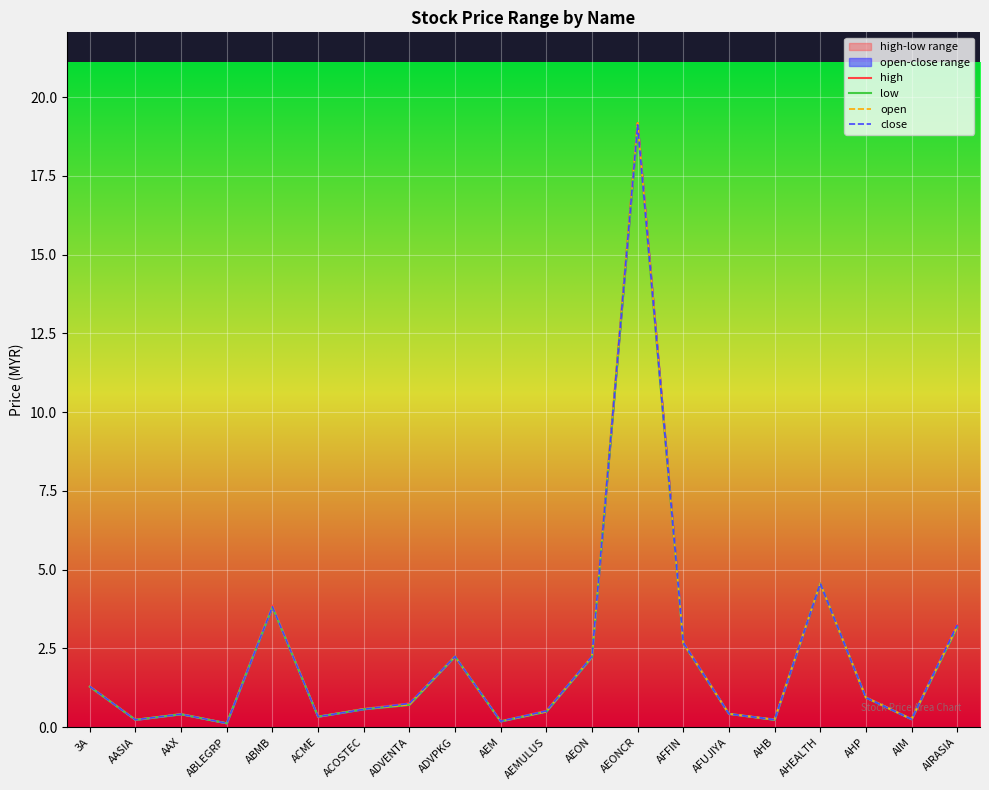

Is this an area chart (filled region under the line)?

No